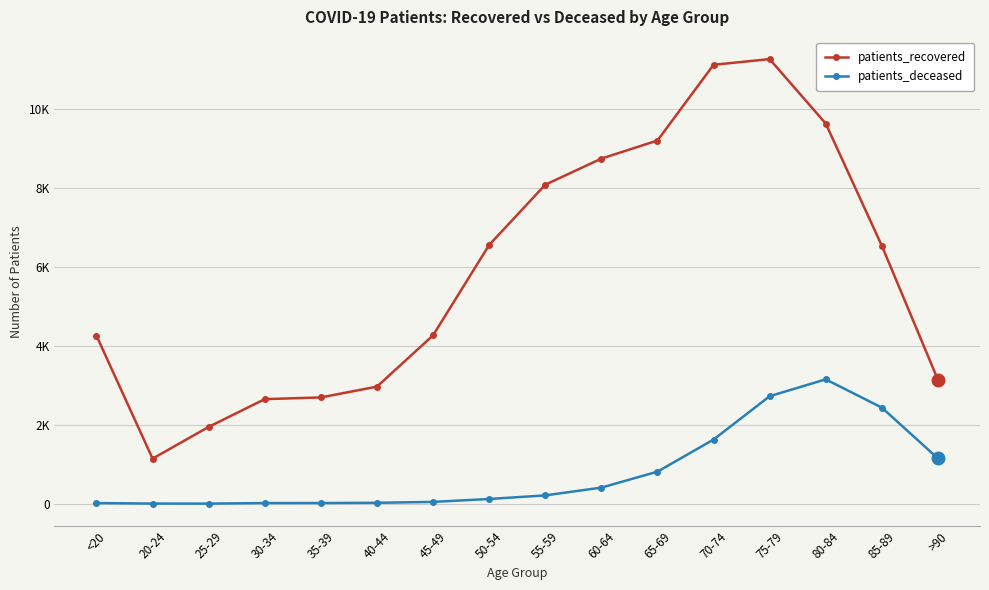

True or false: patients_recovered has a value of 4015 at 30-34.

False